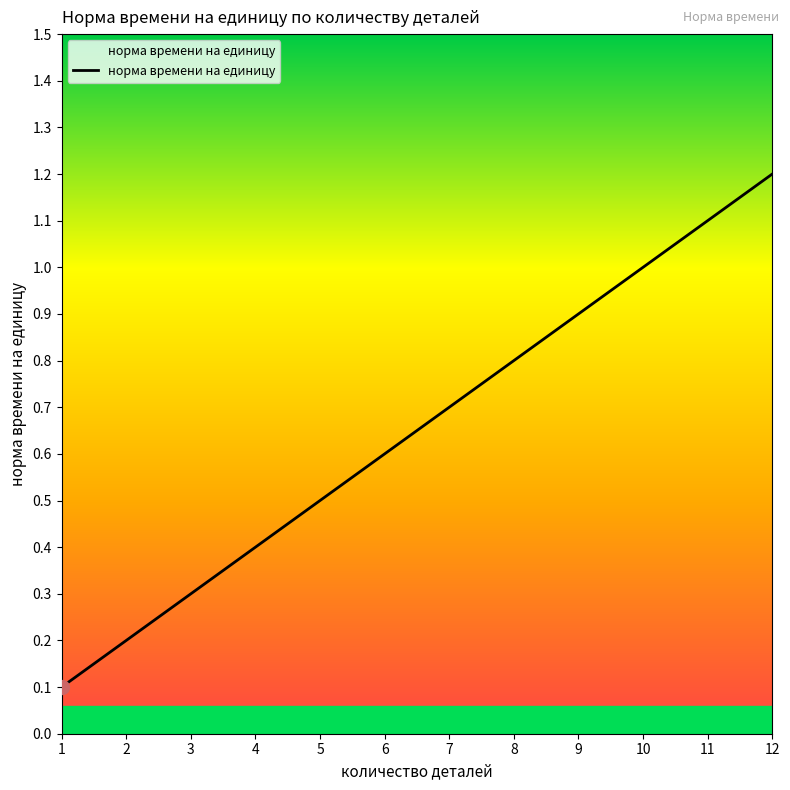

Is this an area chart (filled region under the line)?

No